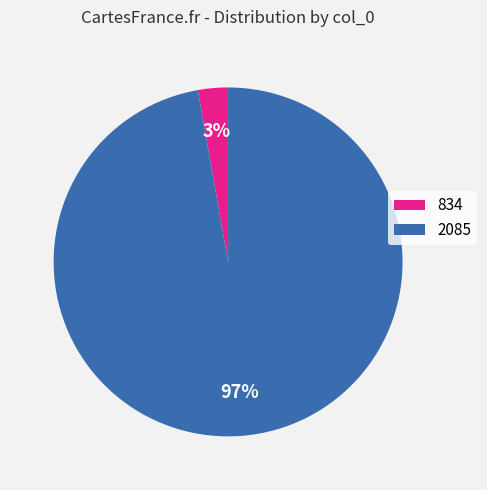

Do 834 and 2085 together represent more than half of the pie?

Yes